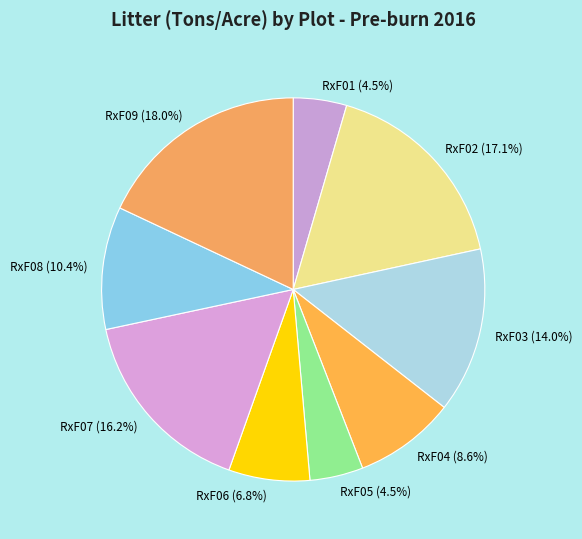

Does RxF03 represent more than half of the total?

No